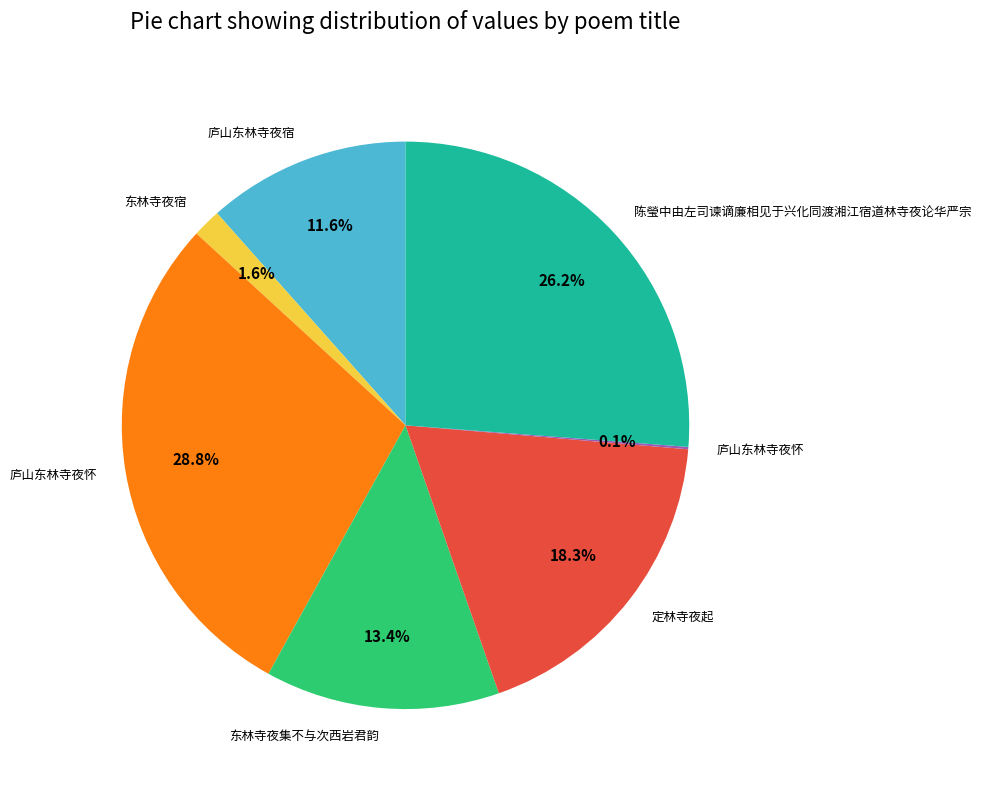

Does any single category account for the majority?

No